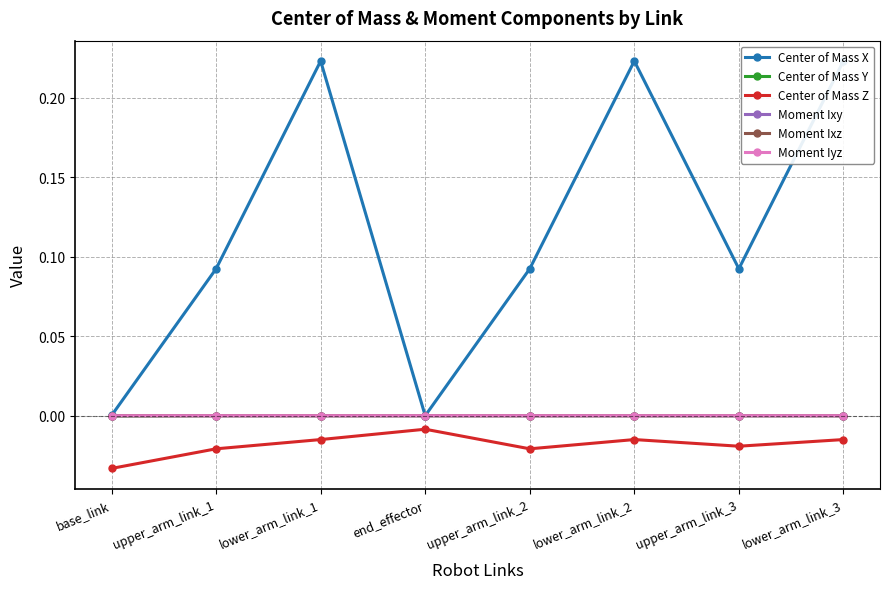

How many values in the Moment Ixy series exceed 0?

5